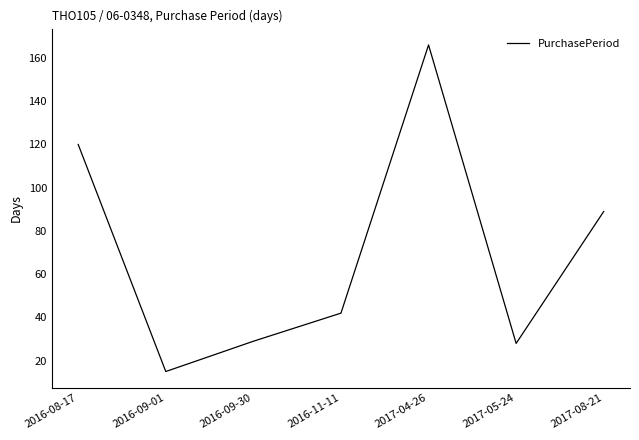

What is the sum of all values?

489